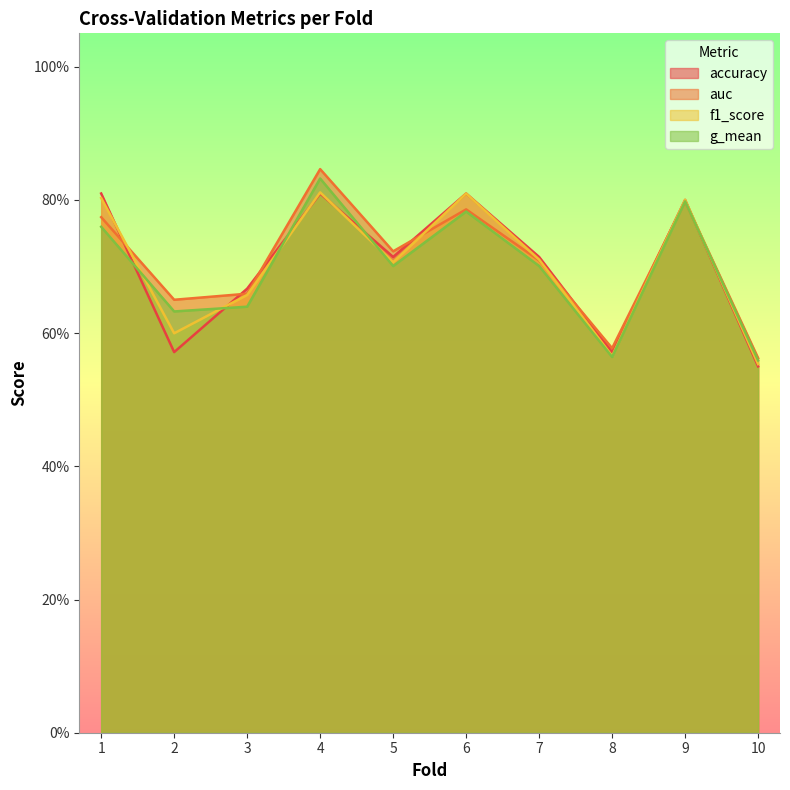

What are all the series names shown in the legend?

accuracy, auc, f1_score, g_mean